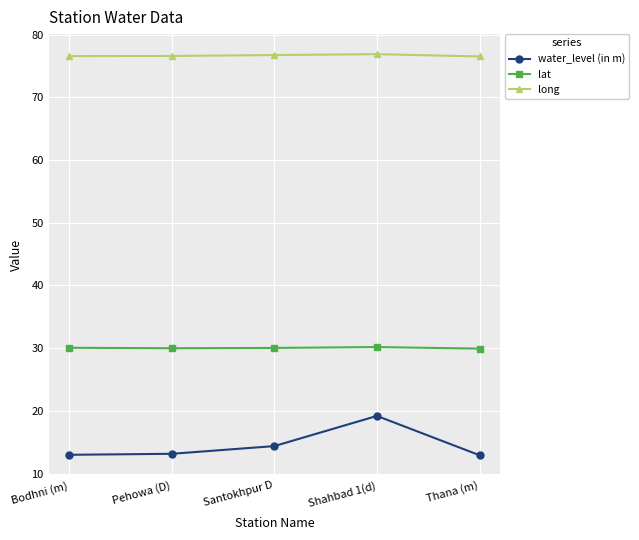

What value does the lat series have at Santokhpur D?

30.0